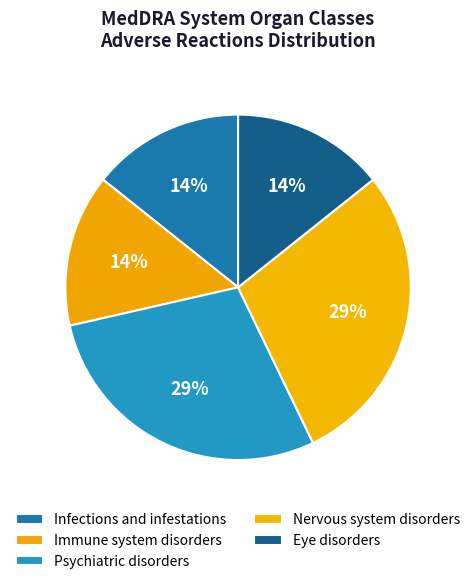

Count the number of slices in the pie.

5